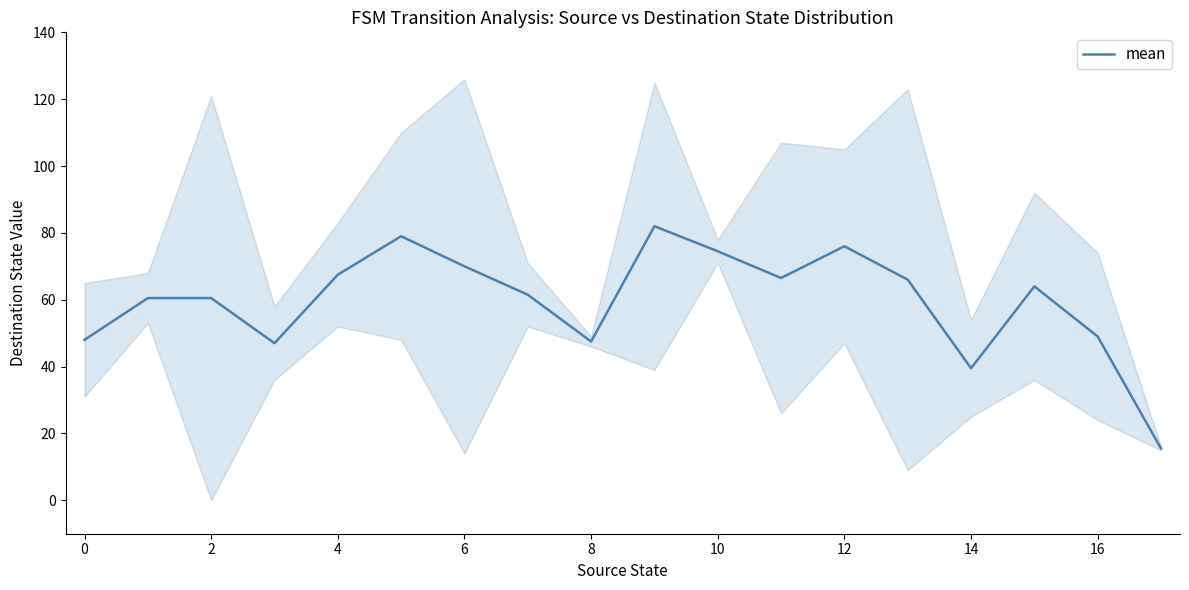

How many lines are shown in the chart?

1